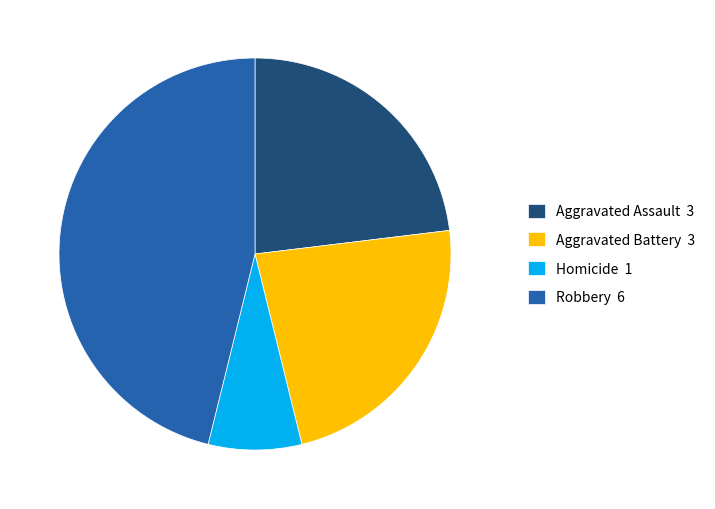

Is it true that Robbery 6 is 39% of the pie?

False